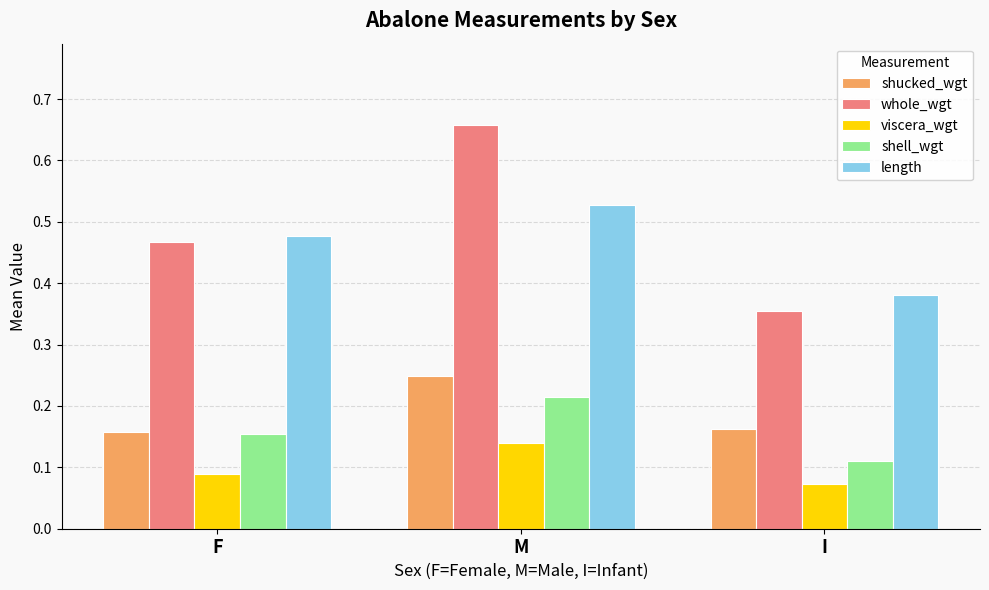

At how many categories does at least one series exceed 0?

3